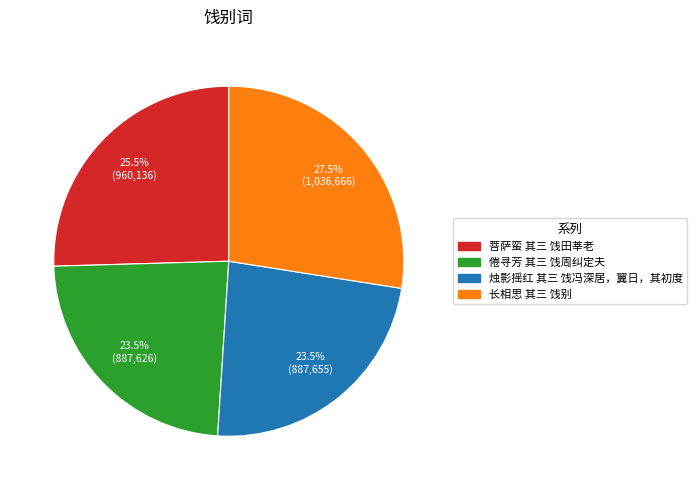

Combined, do 菩萨蛮 其三 饯田莘老 and 长相思 其三 饯别 account for over 50%?

Yes